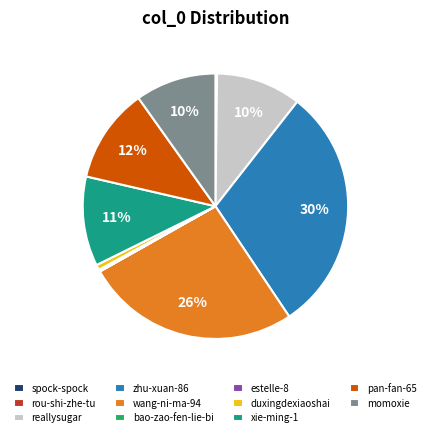

Do wang-ni-ma-94 and reallysugar together represent more than half of the pie?

No